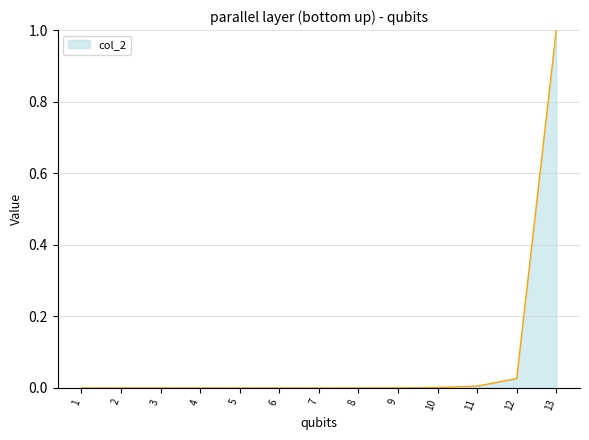

What is the difference between the maximum and minimum values?

1.0